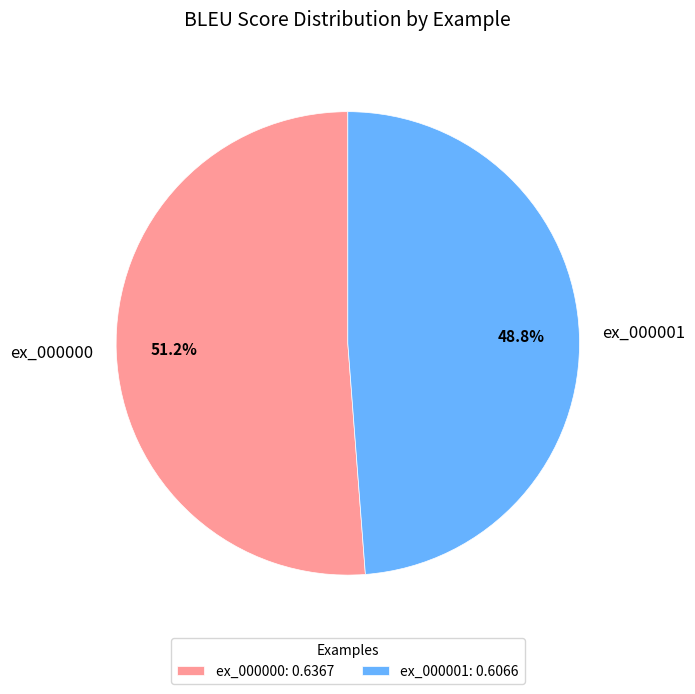

What is the majority slice?

ex_000000